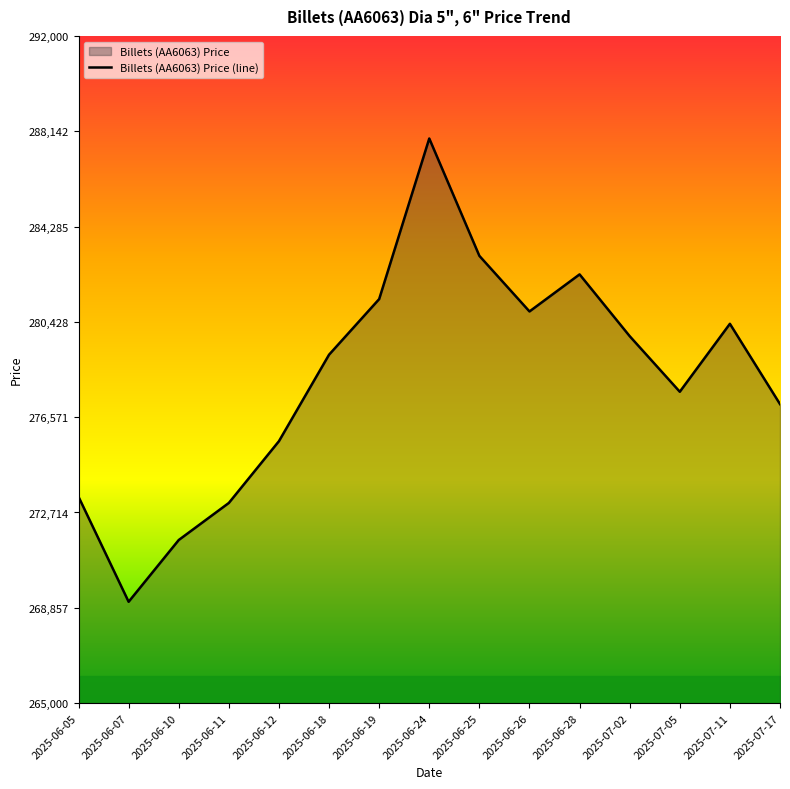

What is the difference between the second highest and second lowest values?

11500